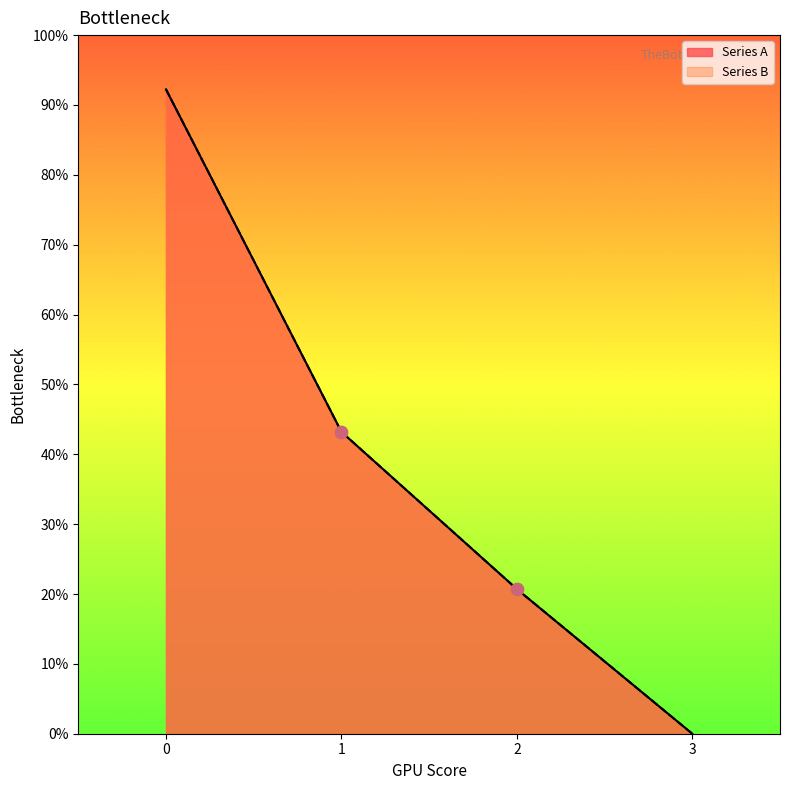

What are all the series names shown in the legend?

Series A, Series B